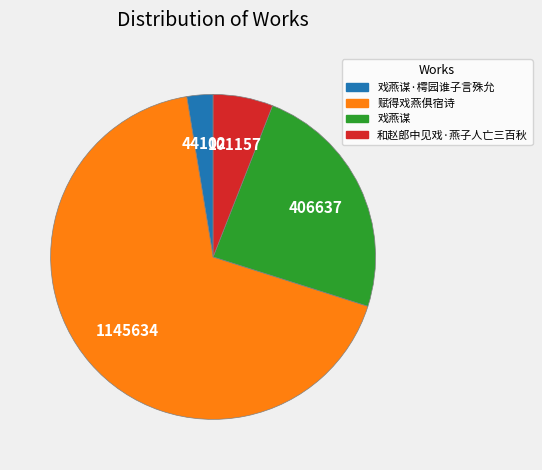

Count the number of slices in the pie.

4